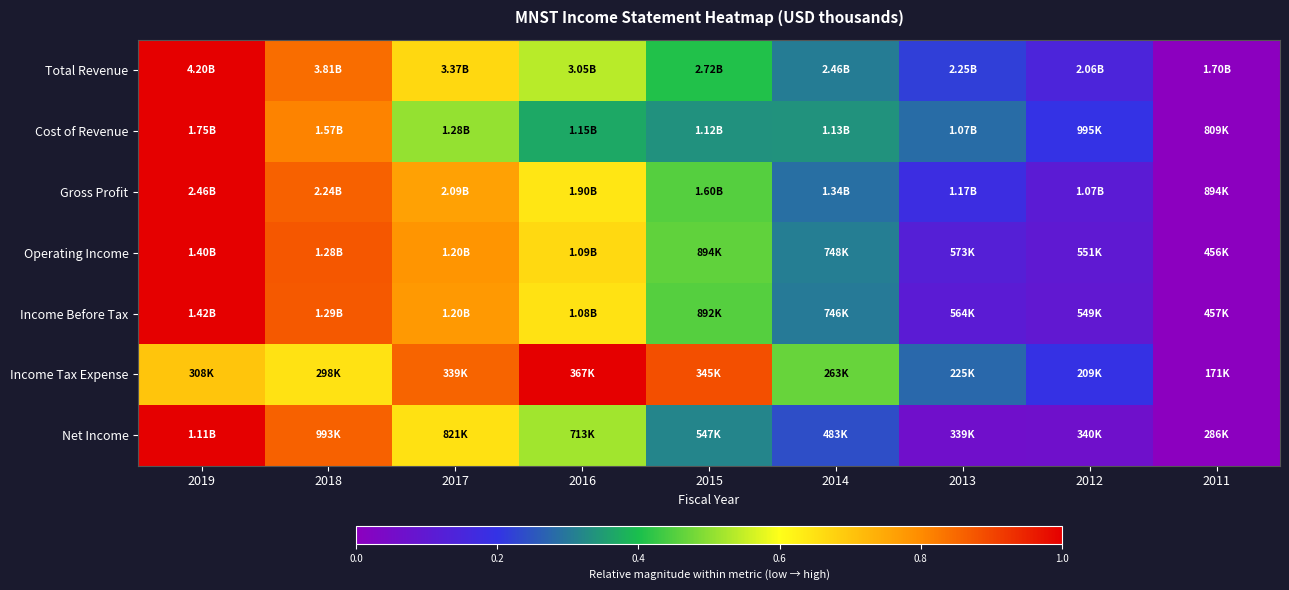

Between 2011 and 2018, which is larger?

2018